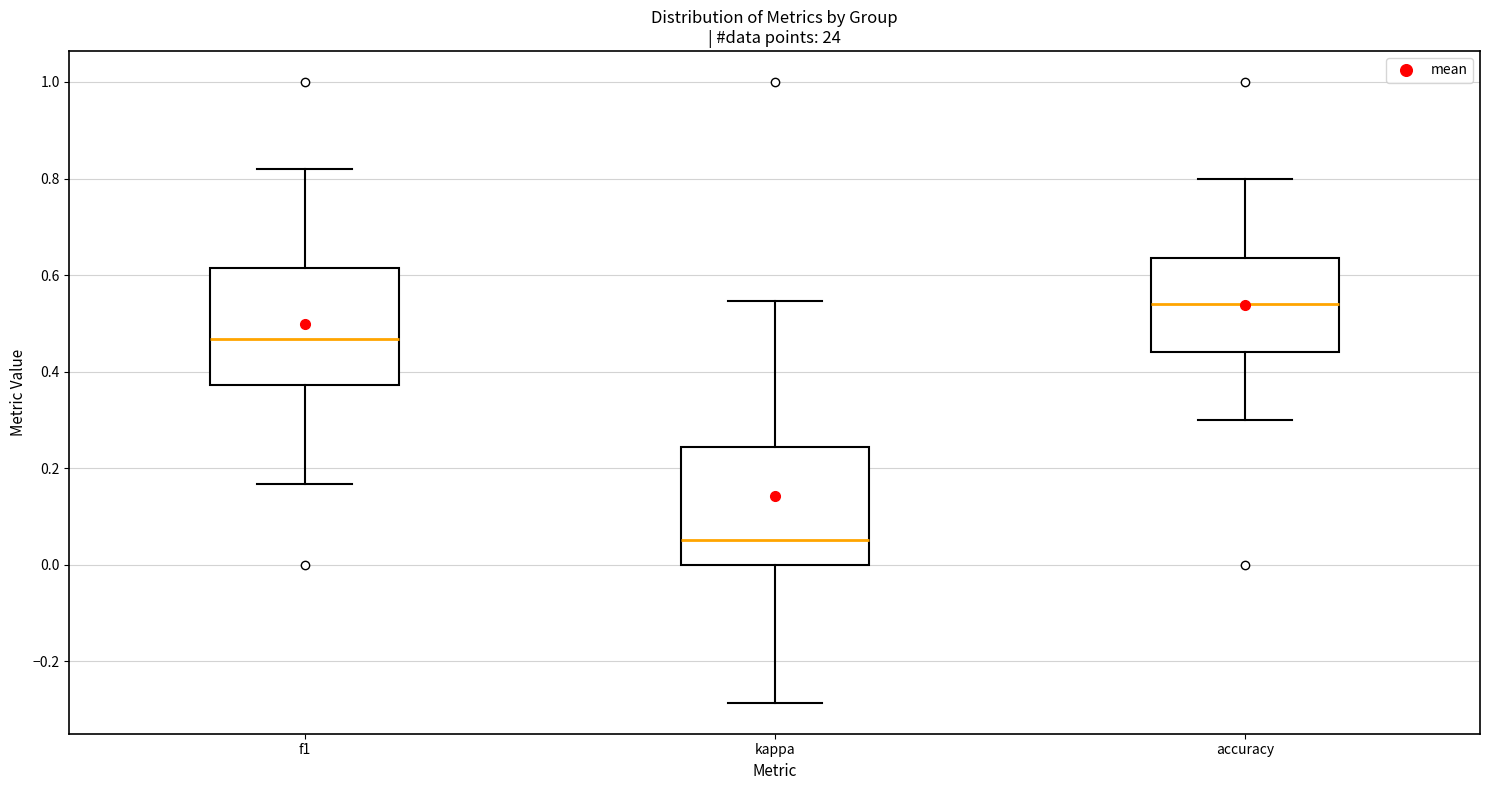

Reading left to right, read every box against the y-axis: the position of its median line, the range the box covers, and the ends of its whiskers. The values are not printed on the chart, so give them approximately, as read against the axis.

f1: median 0.46, box 0.38 to 0.62, whiskers 0.16 to 0.82
kappa: median 0.06, box 0.00 to 0.24, whiskers -0.28 to 0.54
accuracy: median 0.54, box 0.44 to 0.64, whiskers 0.30 to 0.80